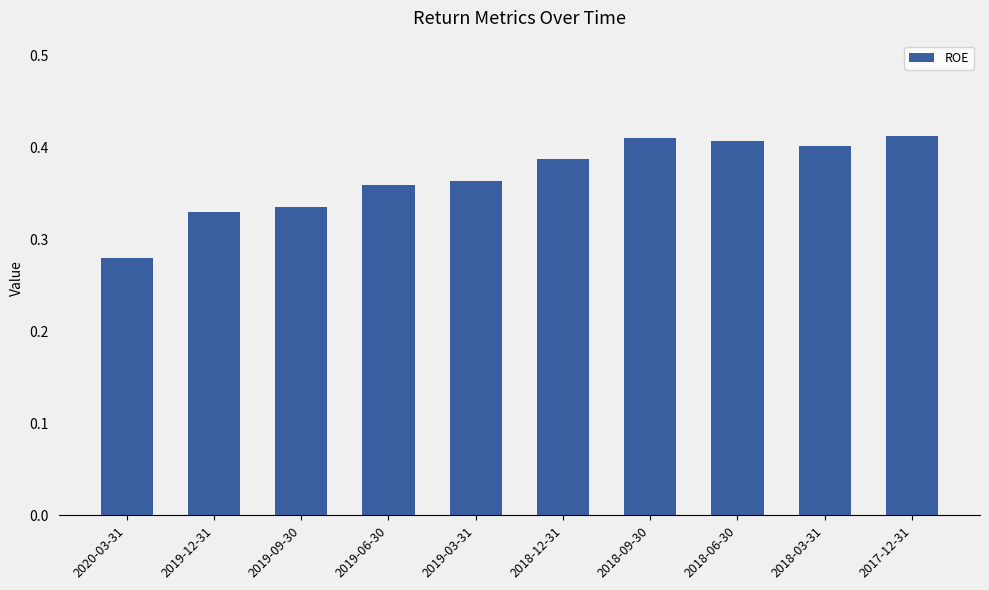

Where is the data nearest to the value 0?

2020-03-31